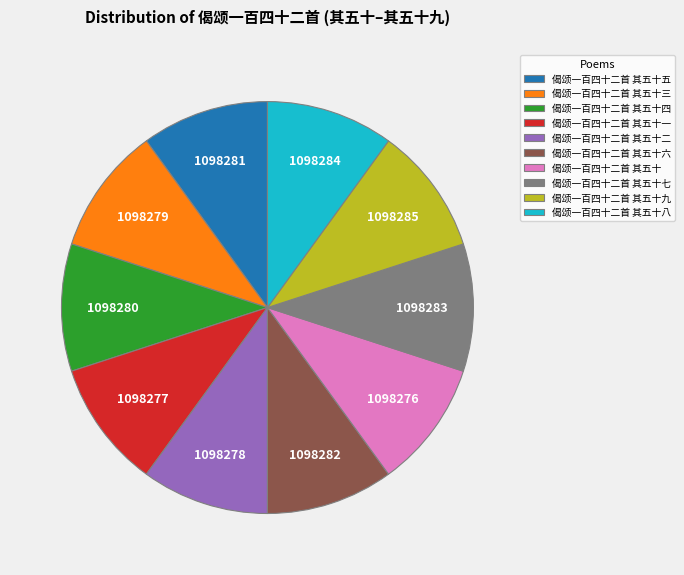

Does any single category account for the majority?

No